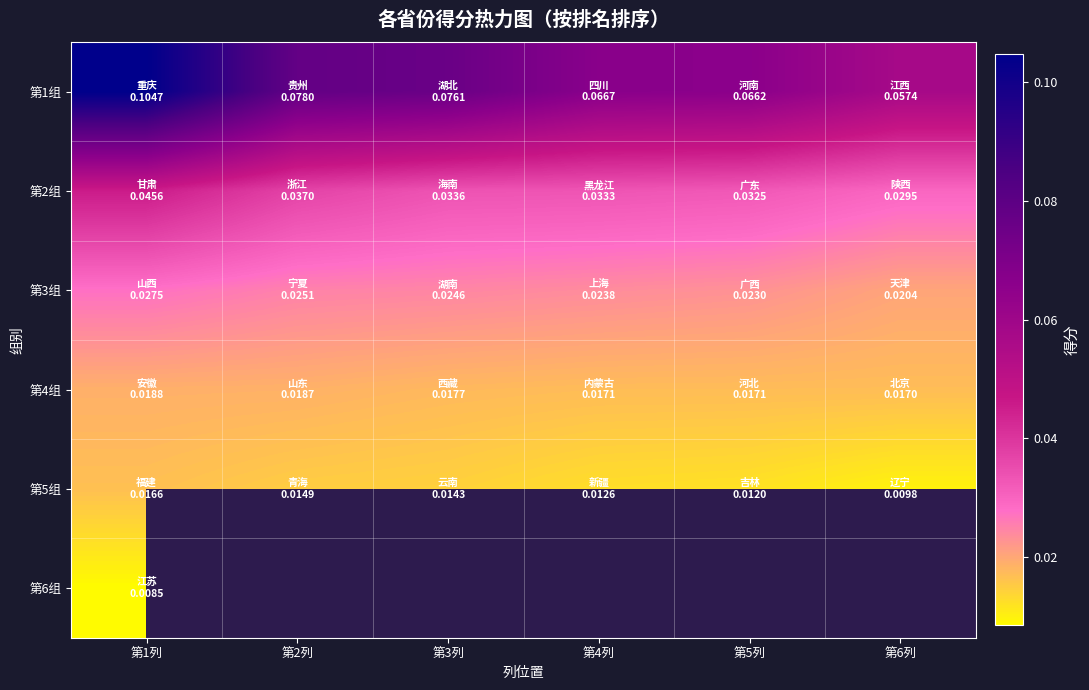

List the series in order of their peak value, lowest first.

第6组, 第5组, 第4组, 第3组, 第2组, 第1组